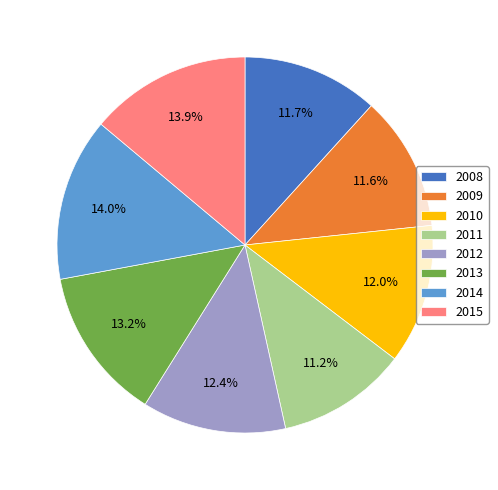

Does any single category account for the majority?

No